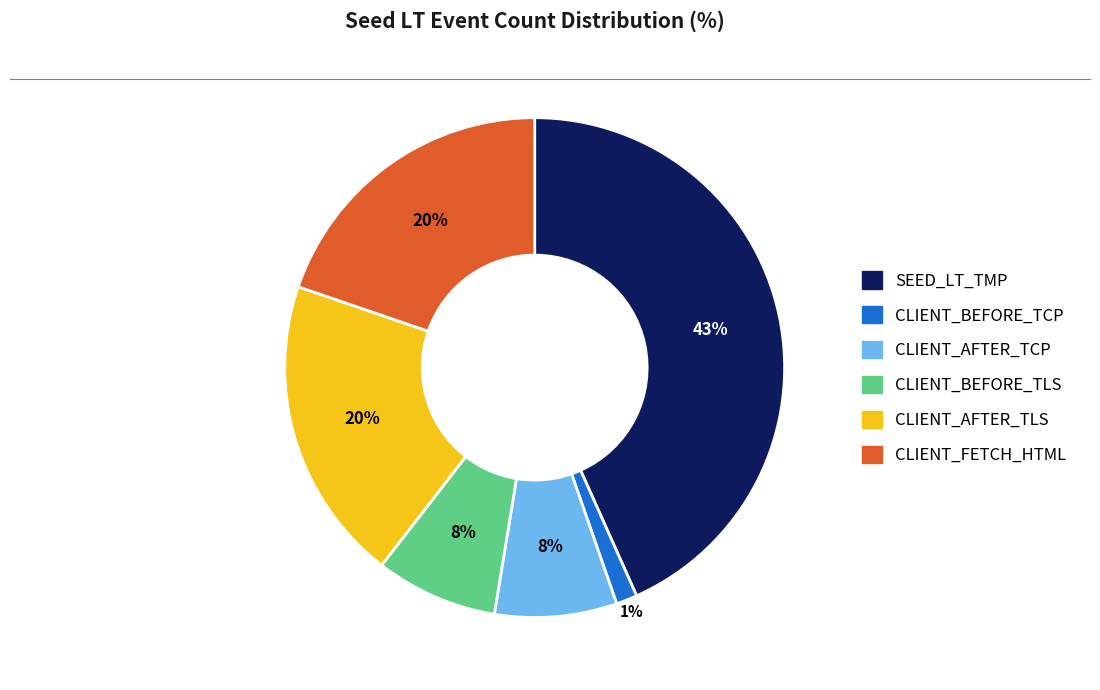

Is there any slice that represents more than half of the pie?

No